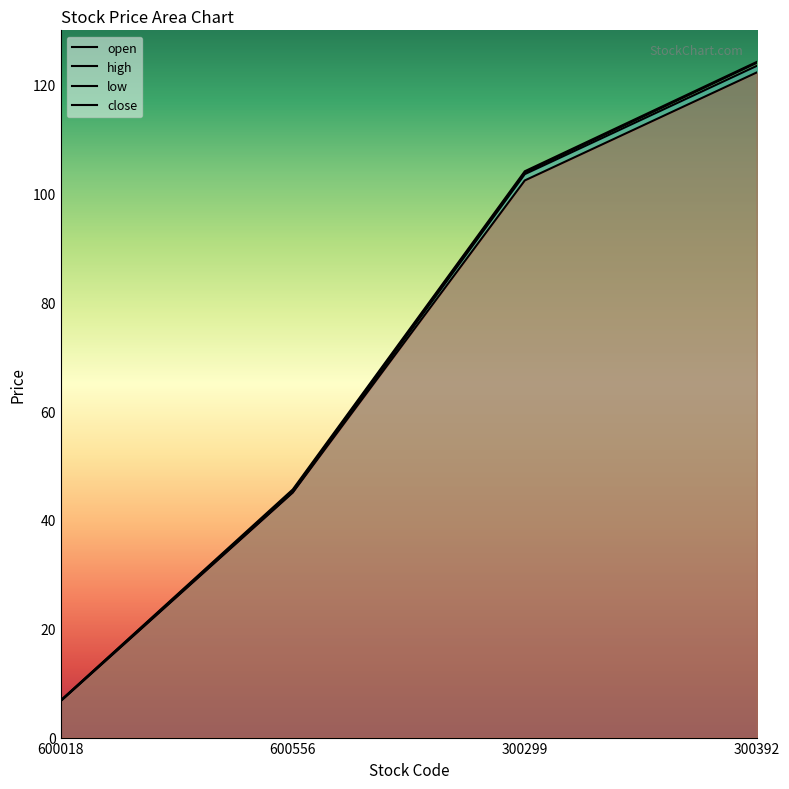

What is the lowest value of the open series?

6.7